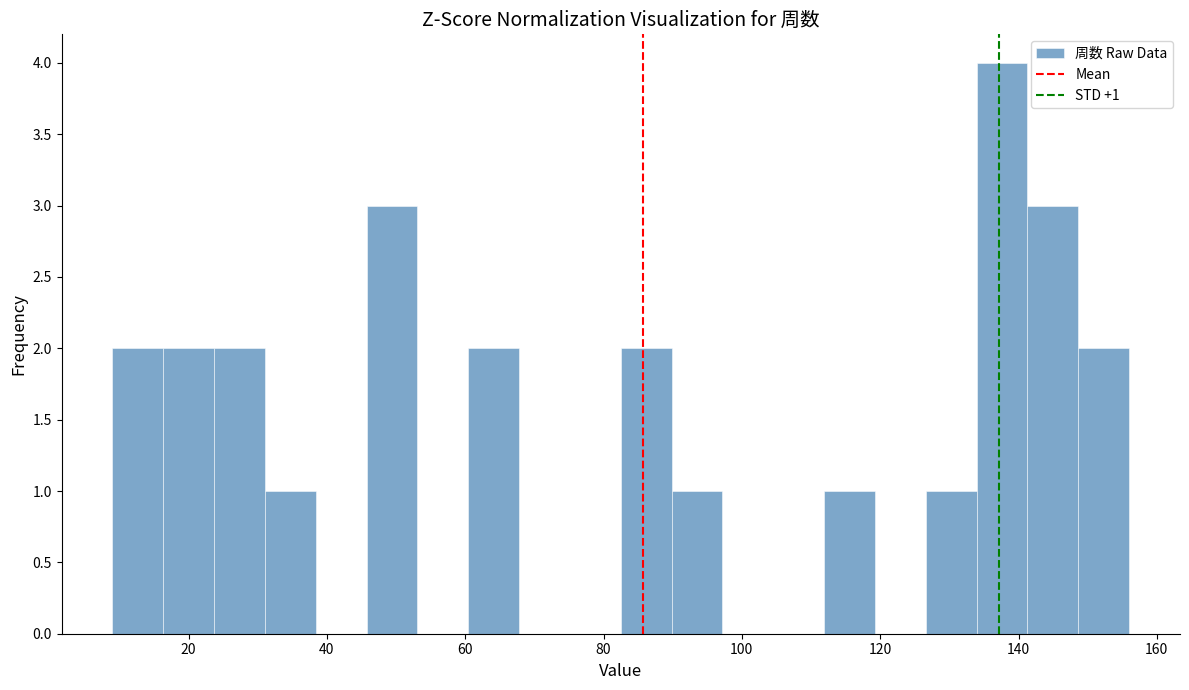

Read against the x-axis, roughly where is the centre of the tallest bar?

138